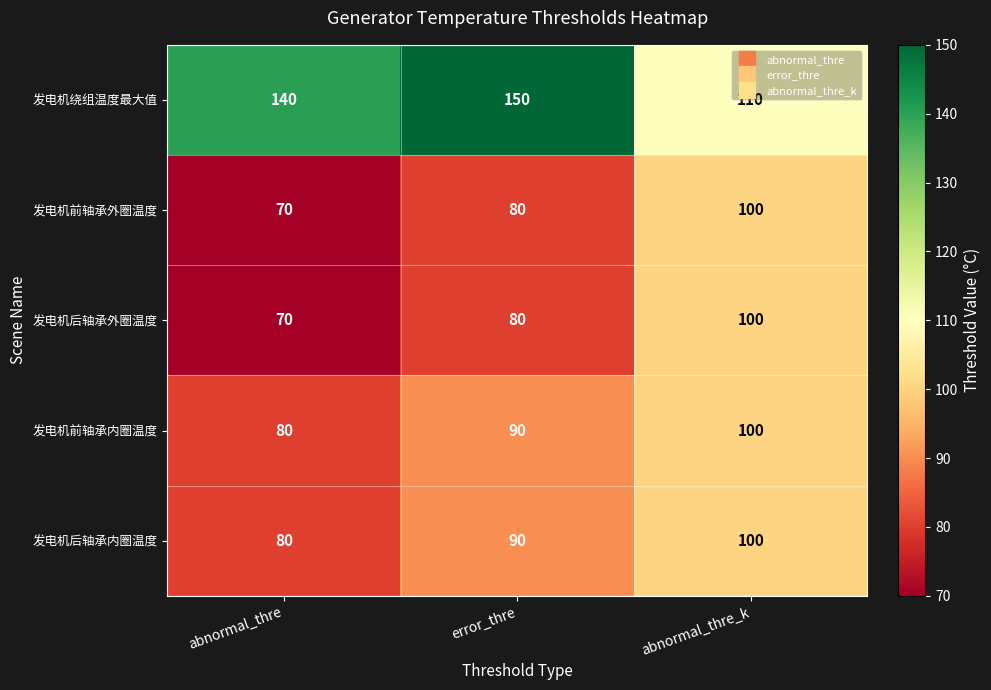

What is the spread (max minus min) of values at abnormal_thre_k?

10